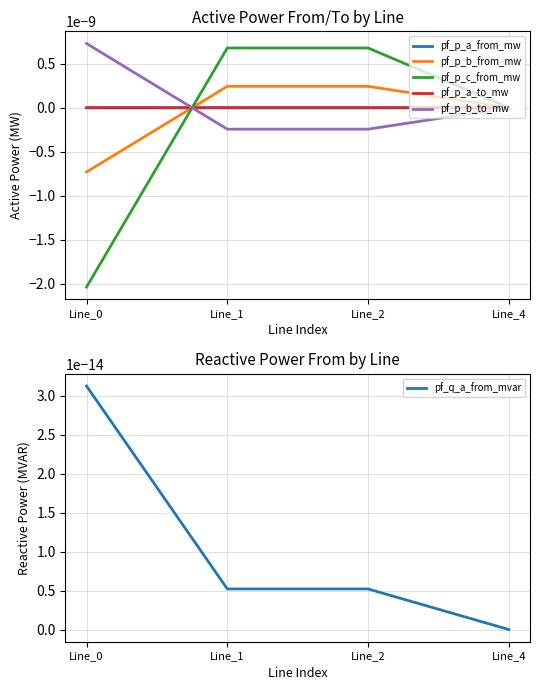

What are all the series names shown in the legend?

pf_p_a_from_mw, pf_p_b_from_mw, pf_p_c_from_mw, pf_p_a_to_mw, pf_p_b_to_mw, pf_q_a_from_mvar